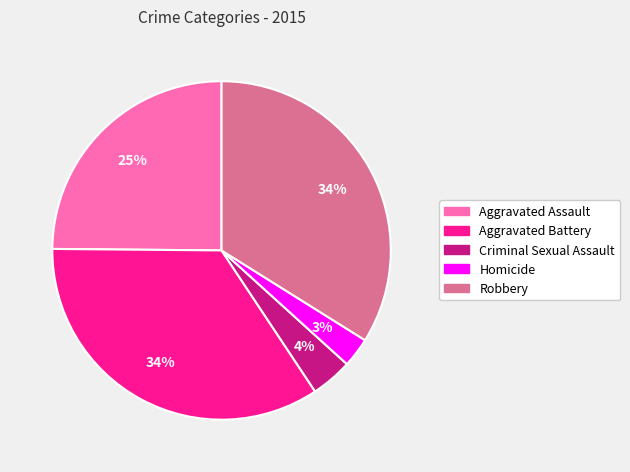

To the nearest percent, what percentage of the pie is Homicide?

3%